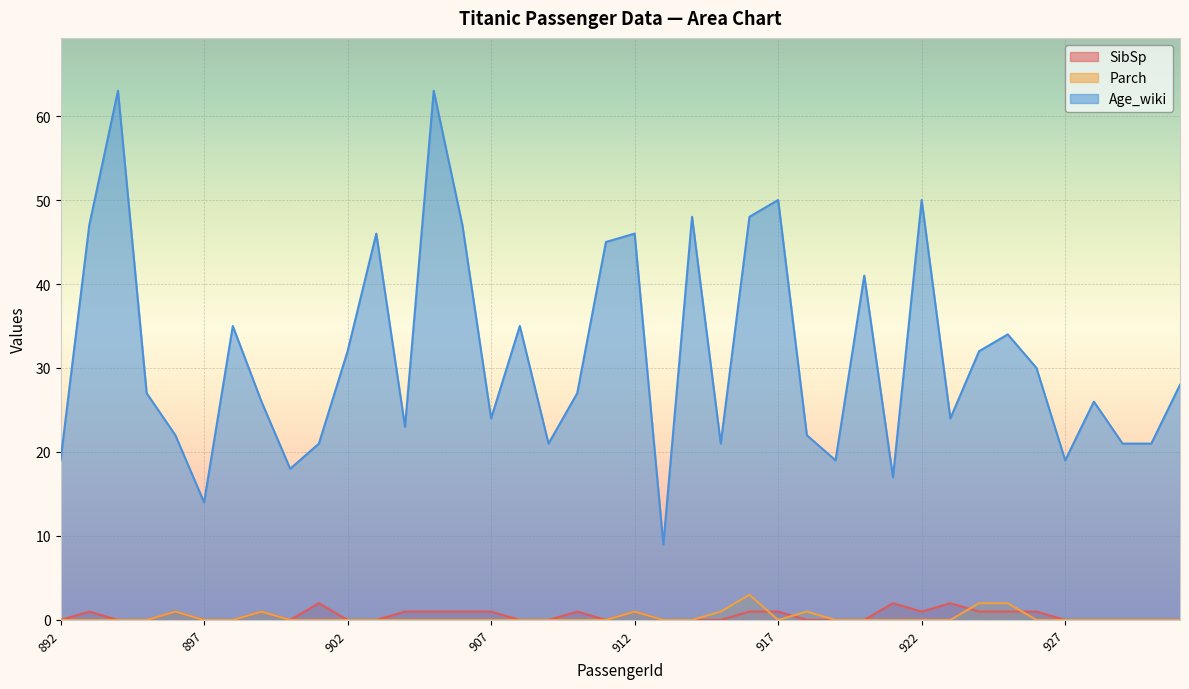

True or false: Parch and SibSp intersect in this chart.

True